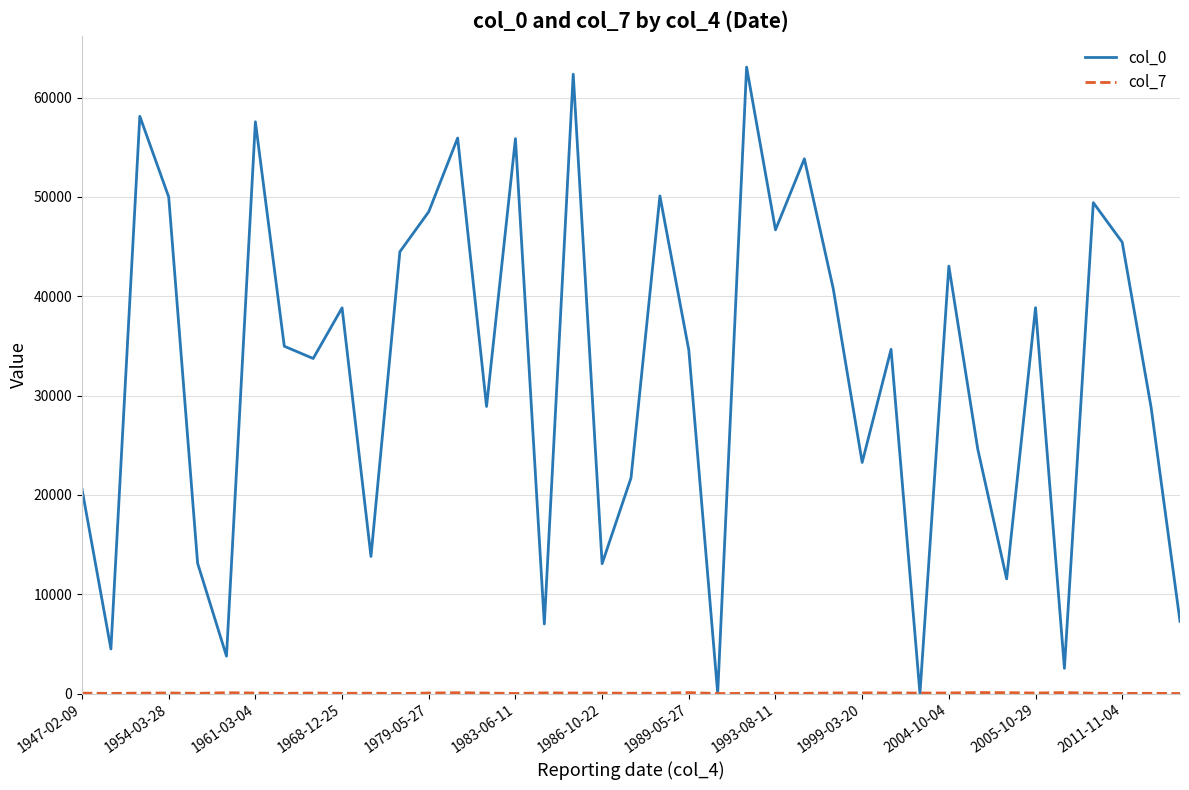

Which series has the largest total across all categories?

col_0